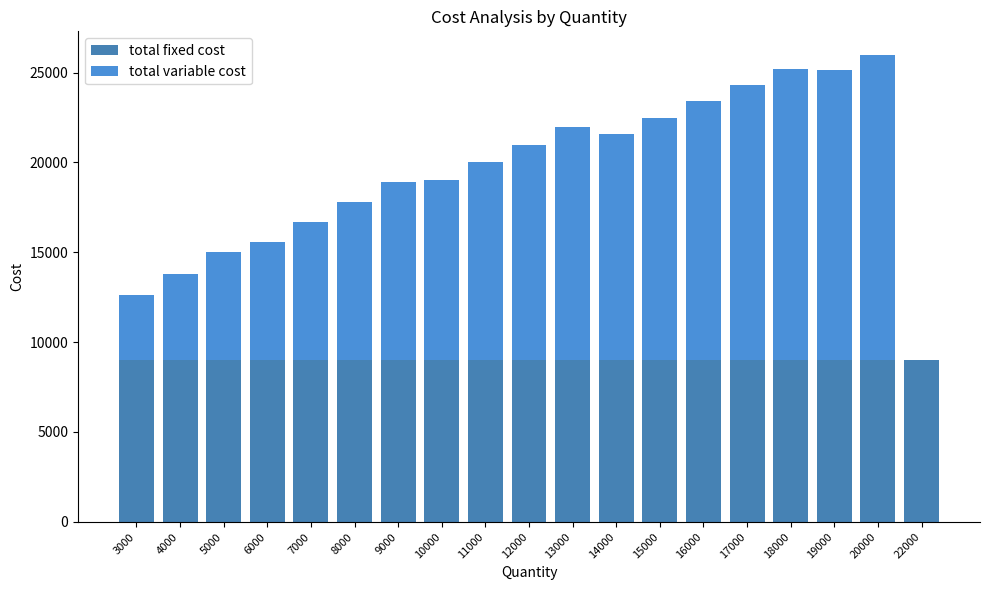

What is the average value of the total variable cost series?

10450